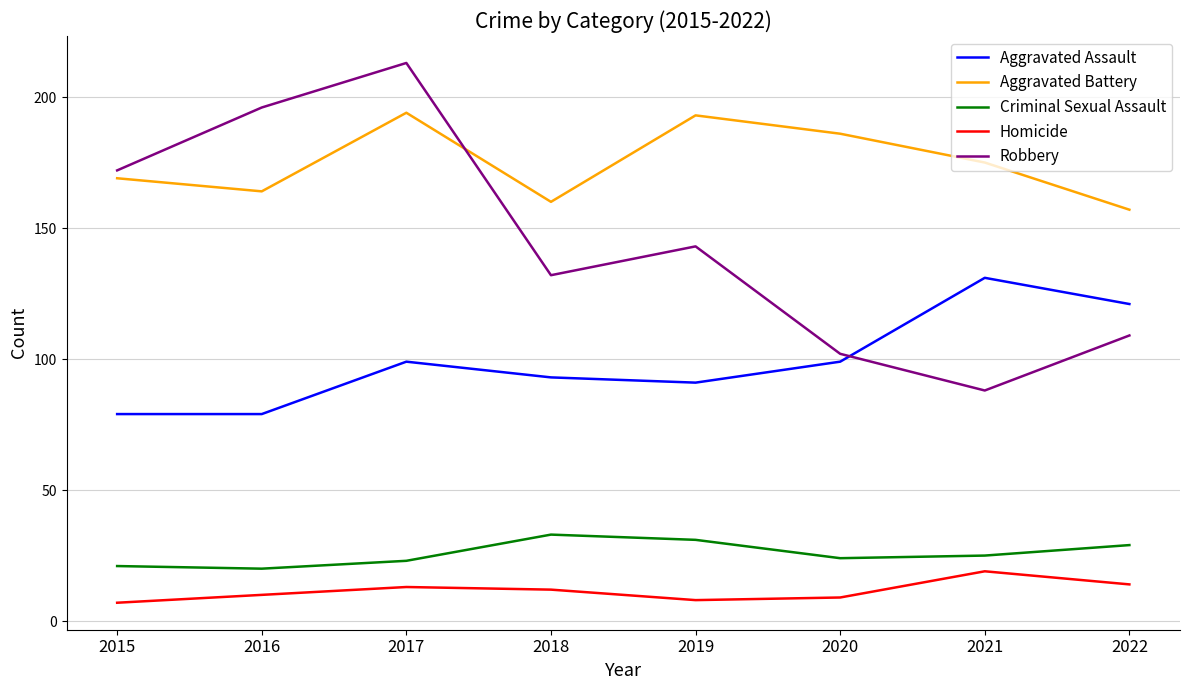

What is the minimum value for Aggravated Assault?

79